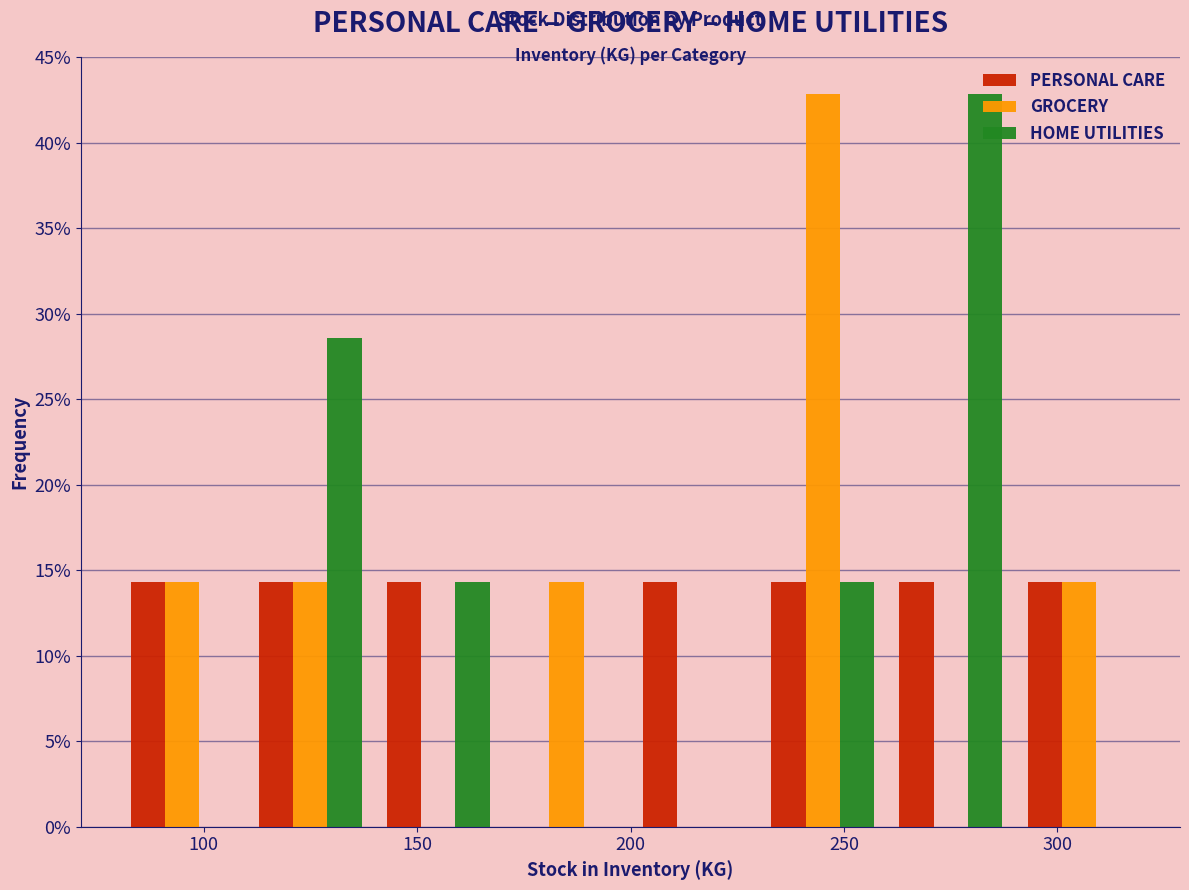

What is the height of the GROCERY bar covering 170 to 200 on the x-axis? The values are not printed on the chart, so give them approximately, as read against the axis.

14.5